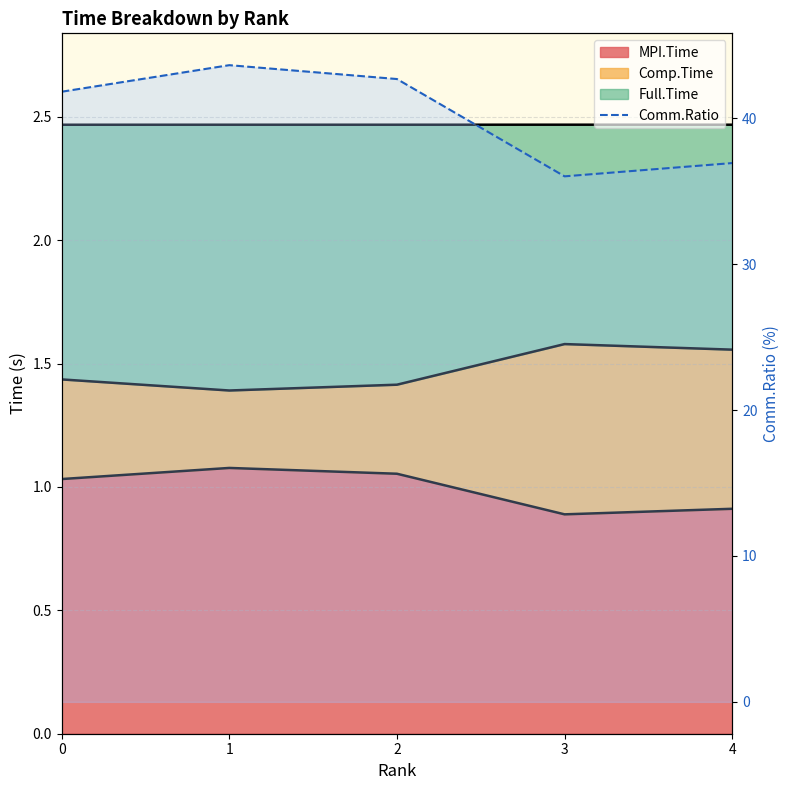

What is the minimum value shown in the chart?

36.0